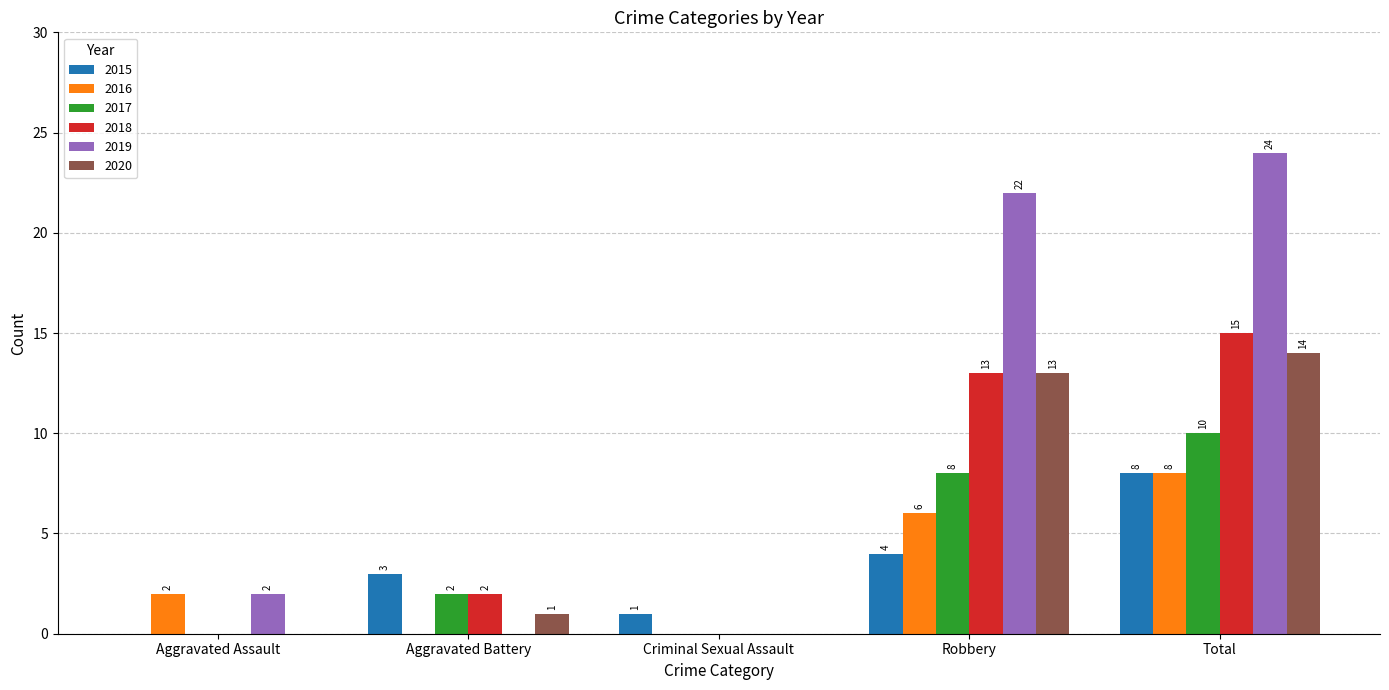

Which label corresponds to the largest value in the chart?

Total